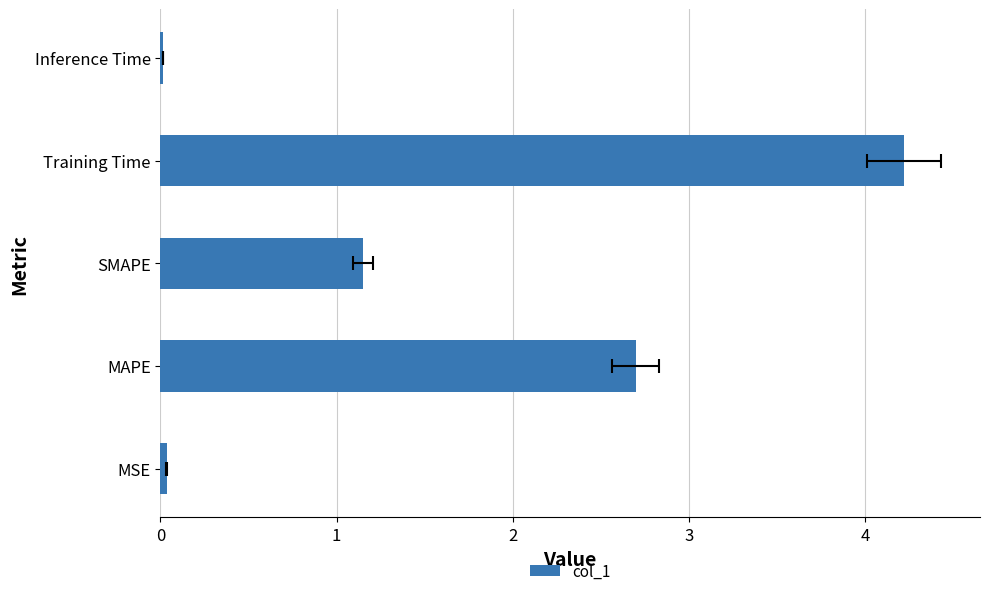

What is the difference between the maximum and minimum values?

4.2